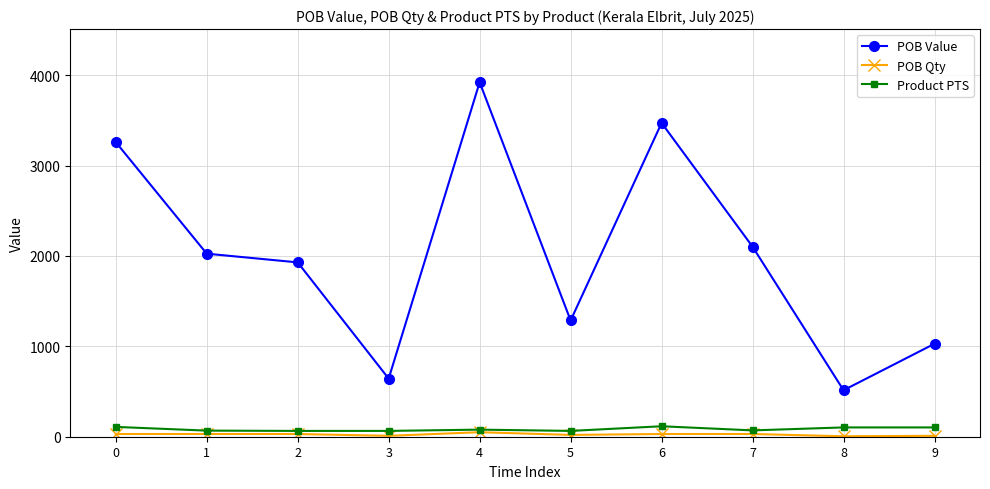

What is the value of the Product PTS point at the 7th from the left?

115.7